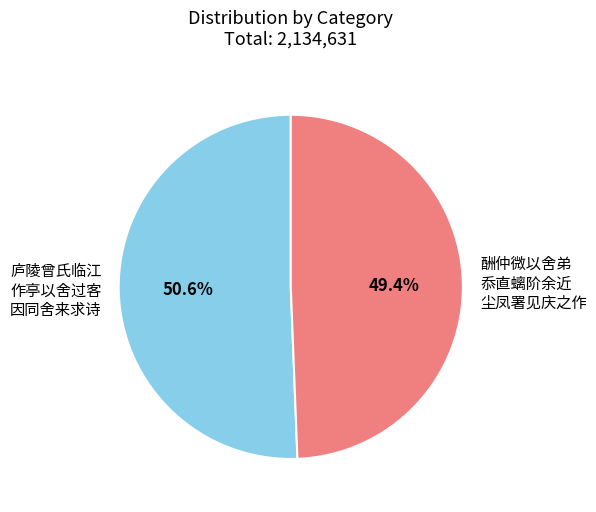

Does any single category account for the majority?

Yes